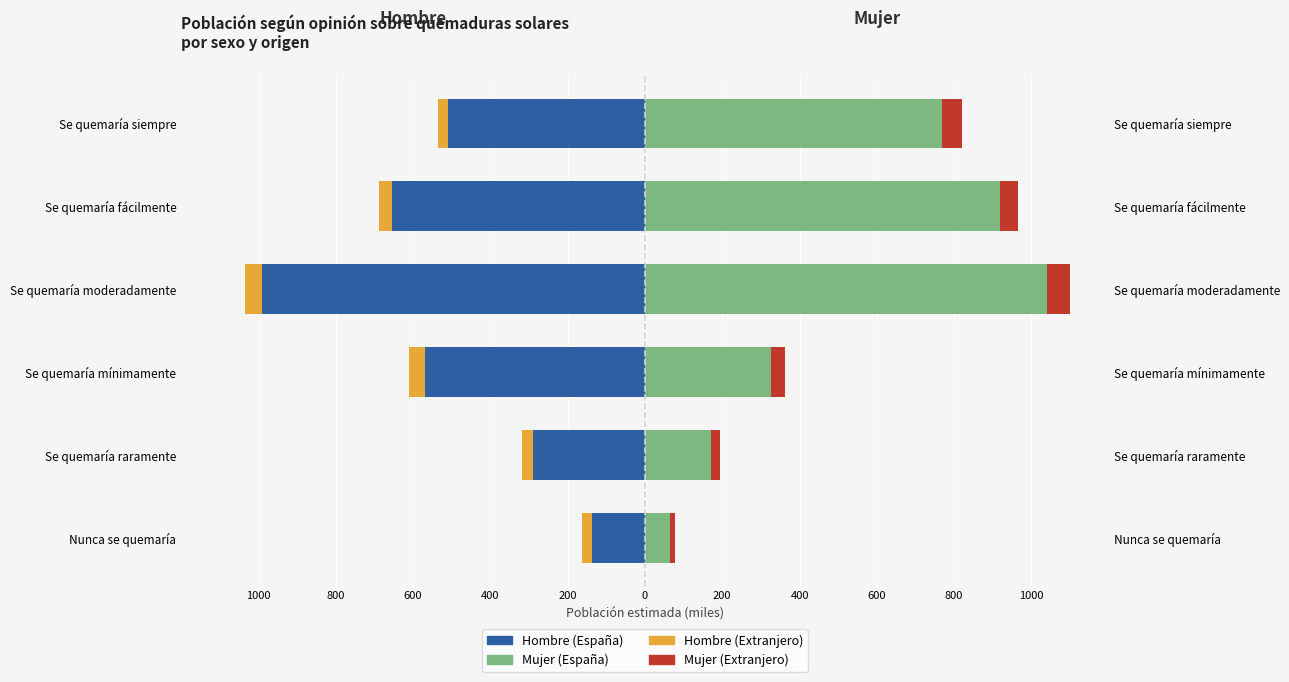

Which series has the largest total across all categories?

Mujer (España)